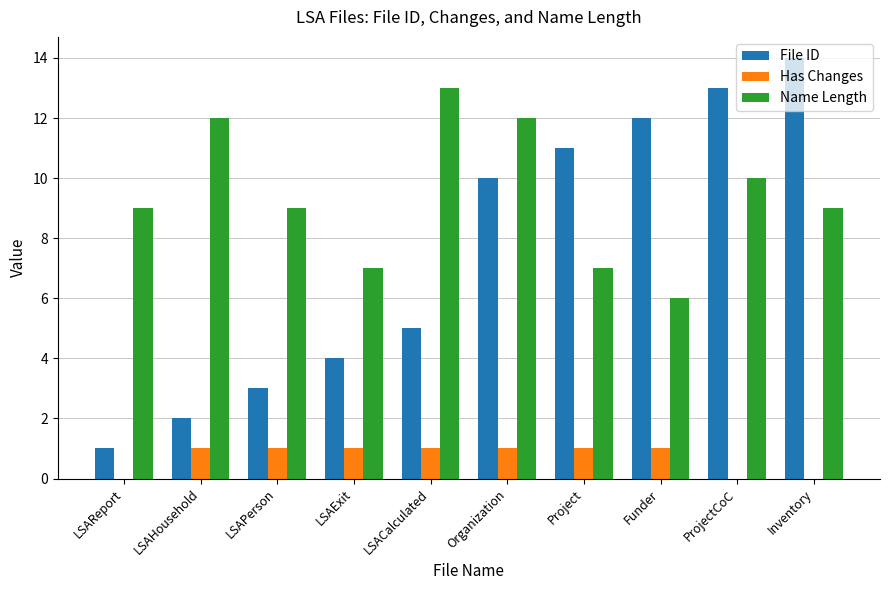

True or false: File ID has a value of 12 at Funder.

True